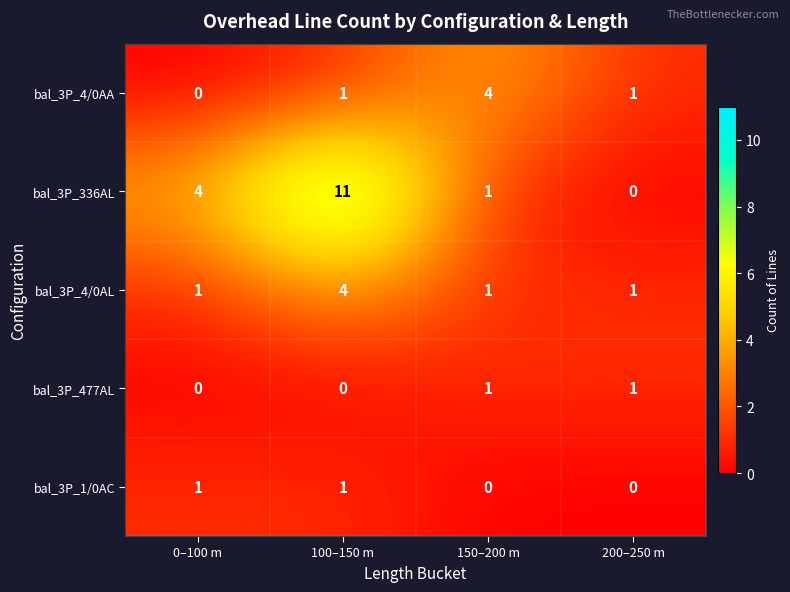

Reading right to left, transcribe all the data shown in this chart.

bal_3P_4/0AA: 200–250 m=1	150–200 m=4	100–150 m=1	0–100 m=0
bal_3P_336AL: 200–250 m=0	150–200 m=1	100–150 m=11	0–100 m=4
bal_3P_4/0AL: 200–250 m=1	150–200 m=1	100–150 m=4	0–100 m=1
bal_3P_477AL: 200–250 m=1	150–200 m=1	100–150 m=0	0–100 m=0
bal_3P_1/0AC: 200–250 m=0	150–200 m=0	100–150 m=1	0–100 m=1